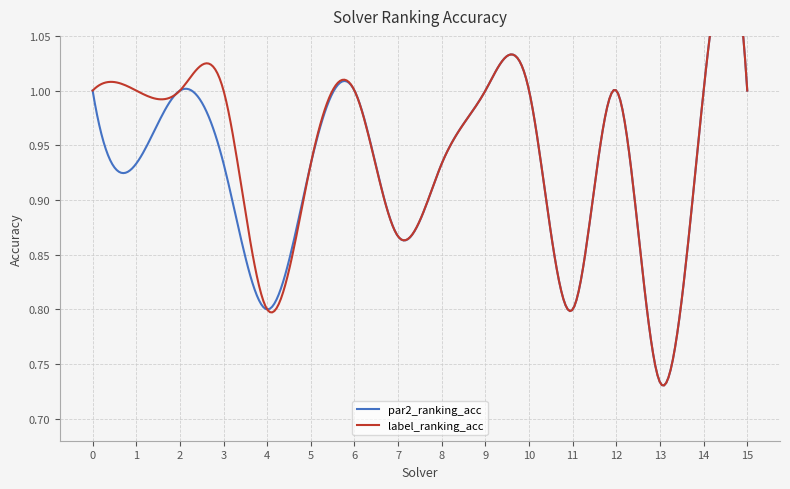

Which series has the largest range (max minus min)?

par2_ranking_acc